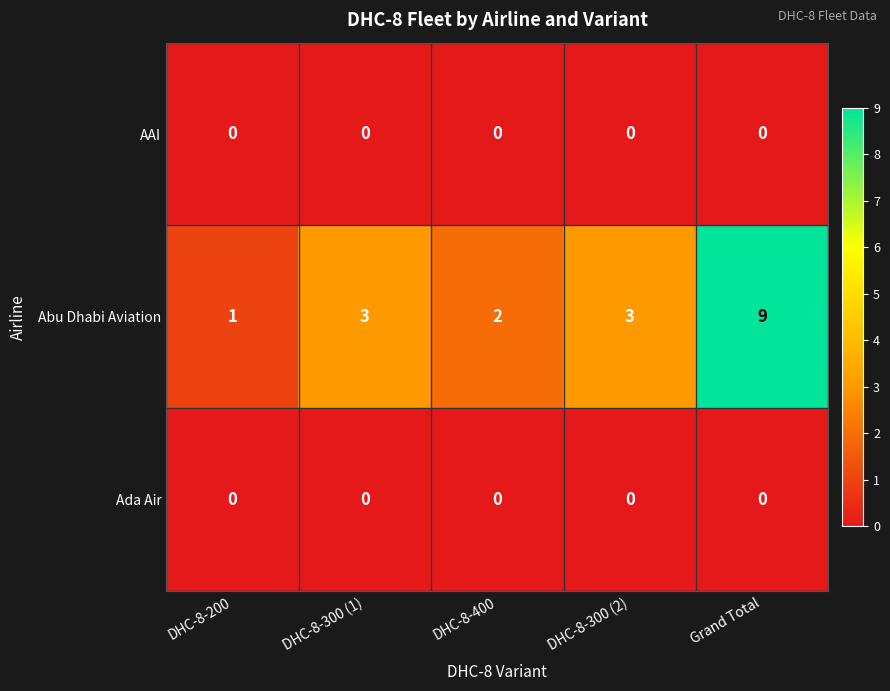

What is the greatest value displayed?

9